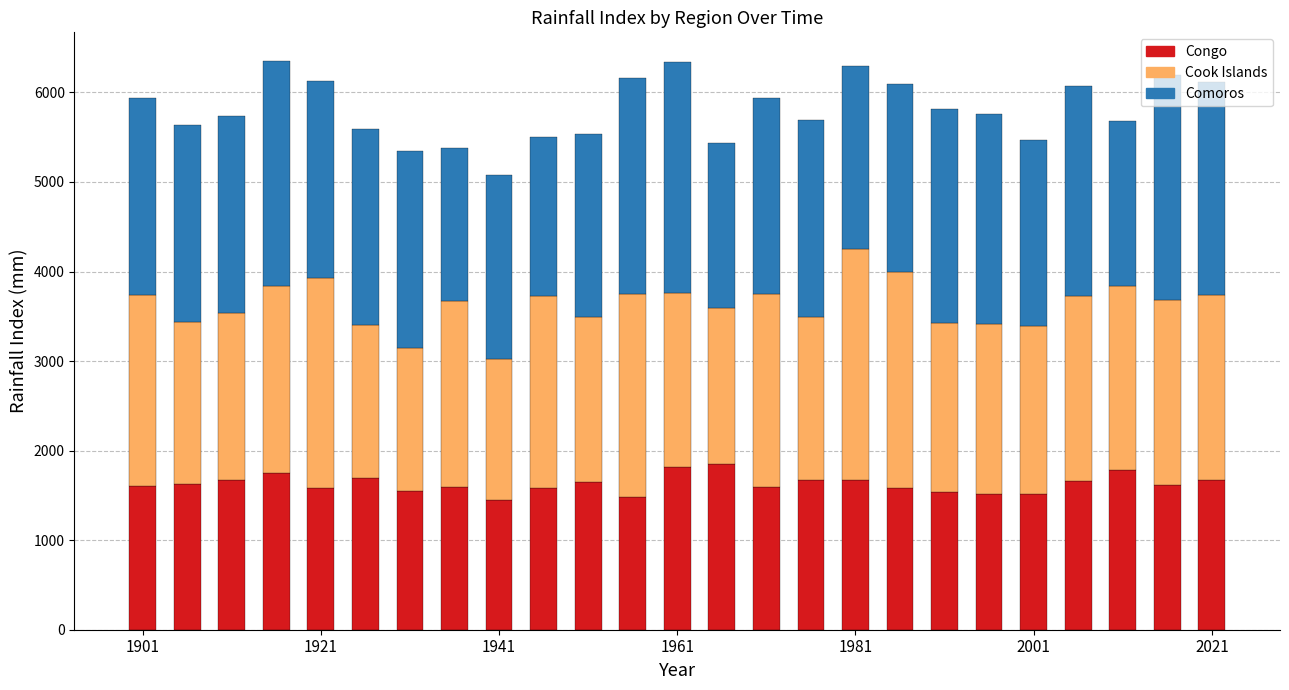

What is the highest value of the Congo series?

1846.8